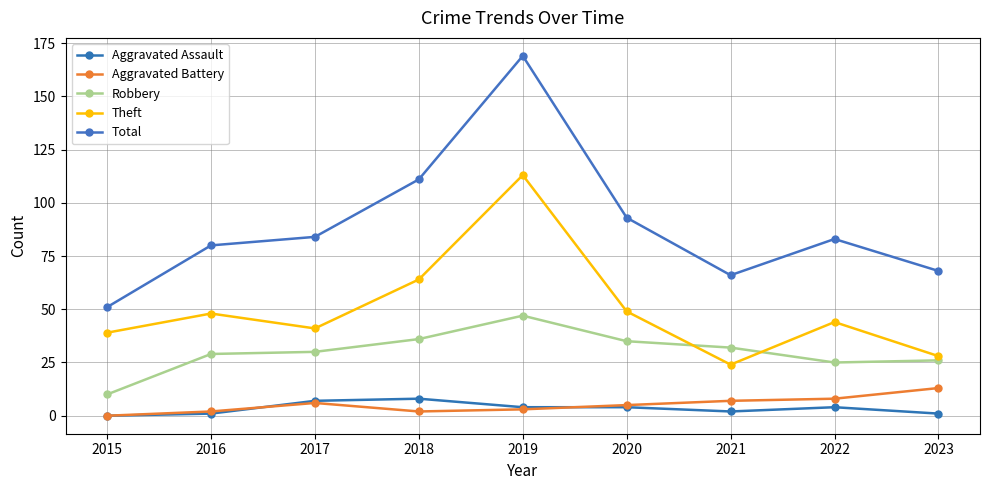

At which label is Aggravated Battery closest to 6?

2017